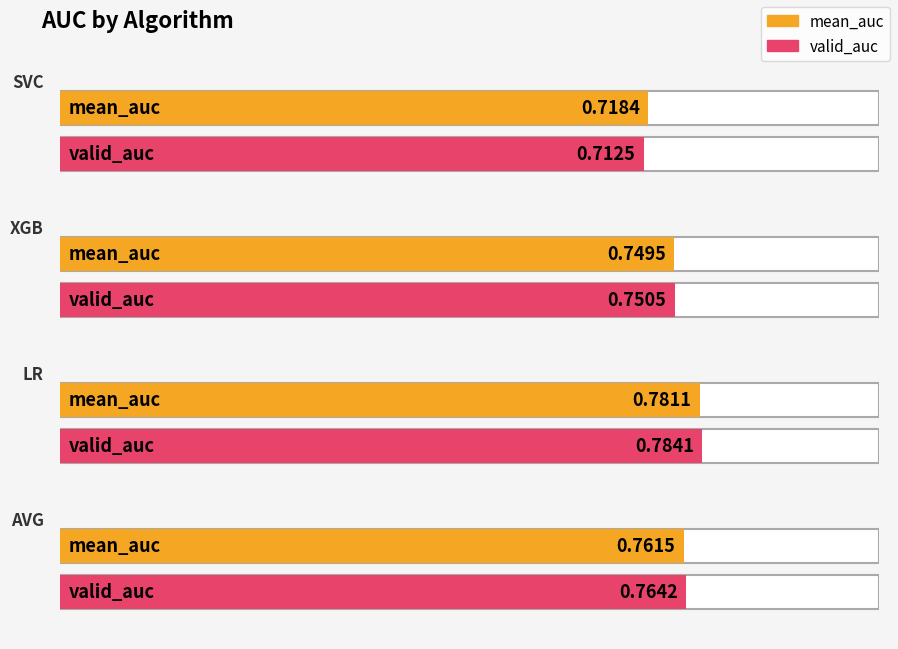

What is the approximate value of mean_auc at lr?

0.8